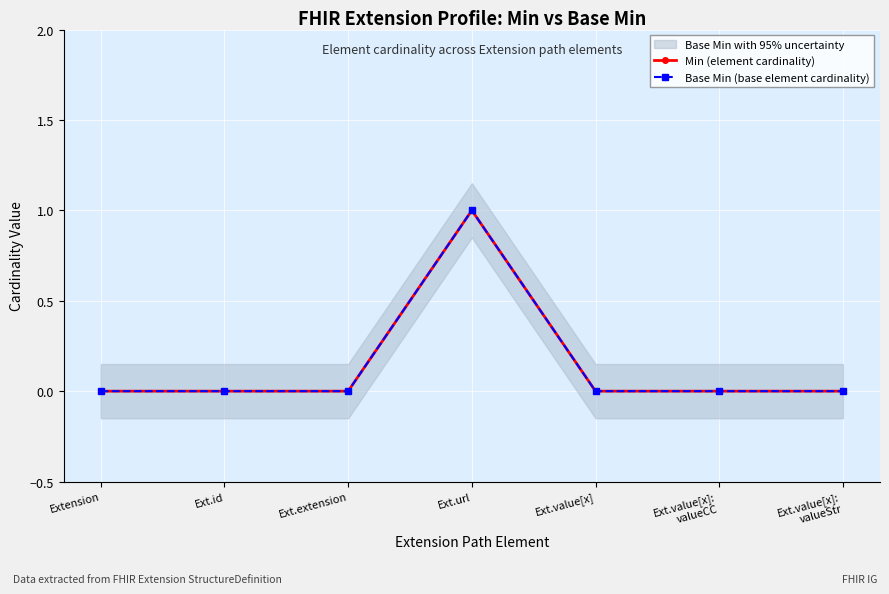

What is the total value across all series at Ext.url?

2